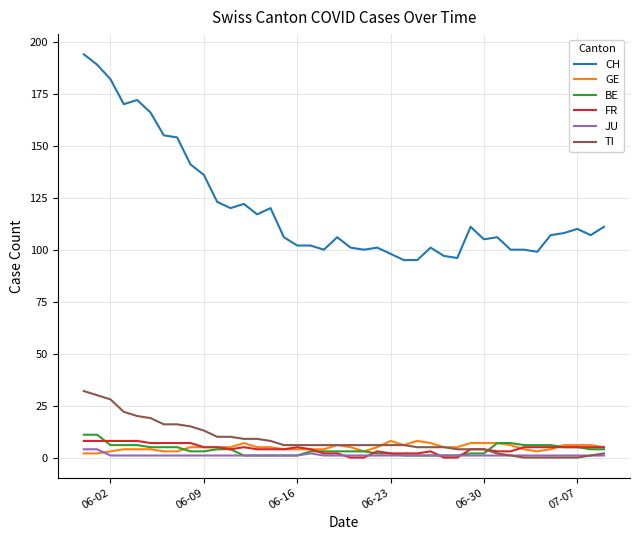

Which series has the widest spread of values?

CH